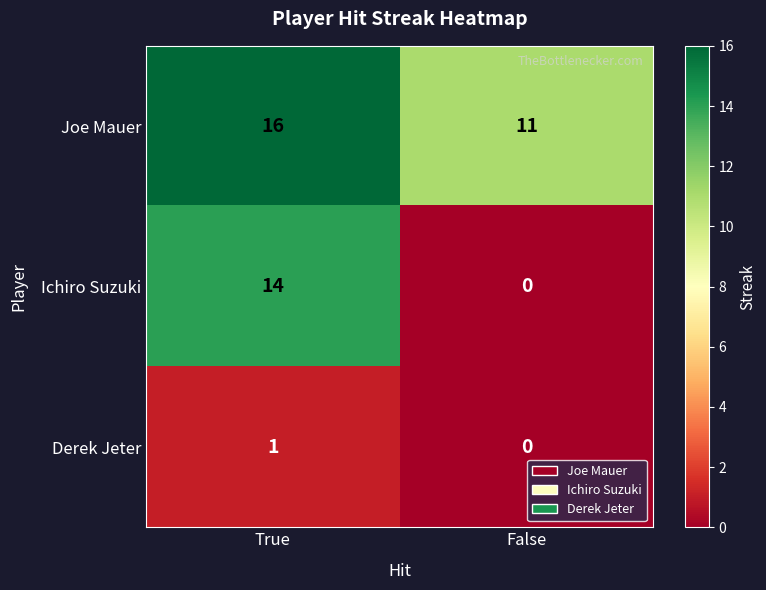

How many distinct data groups are displayed?

3